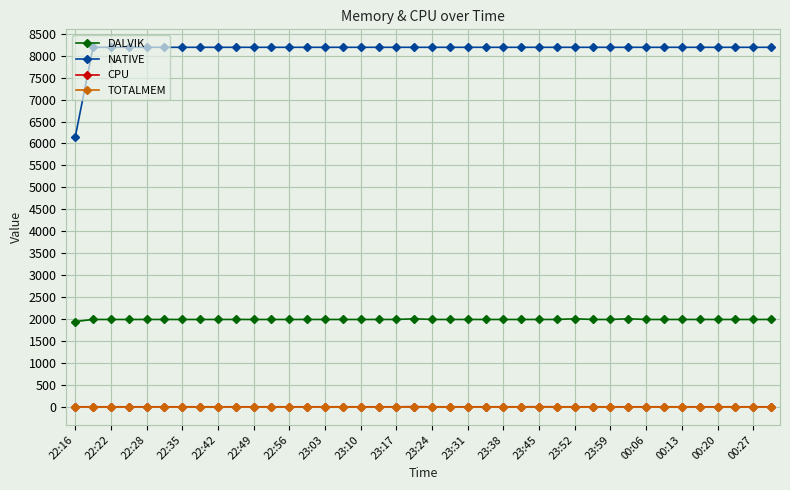

What is the maximum value shown in the chart?

8192.0